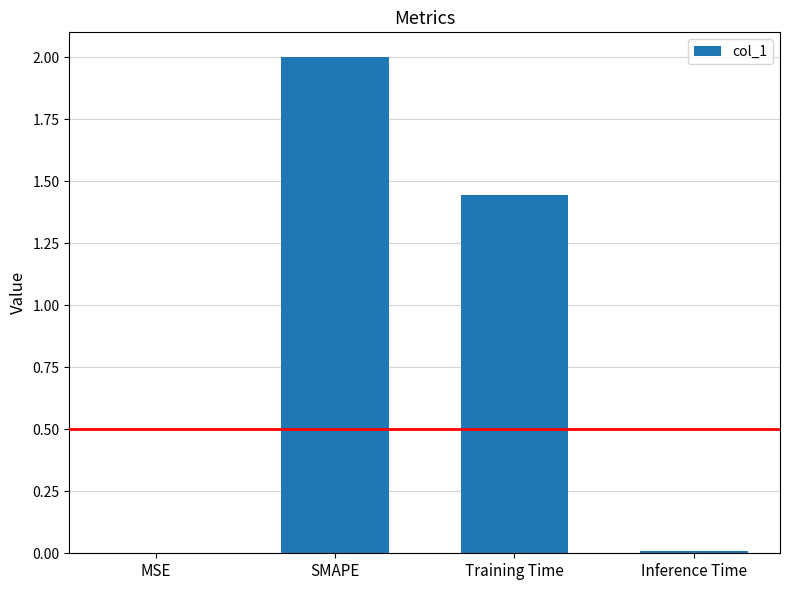

At which label does the data first exceed 1?

SMAPE